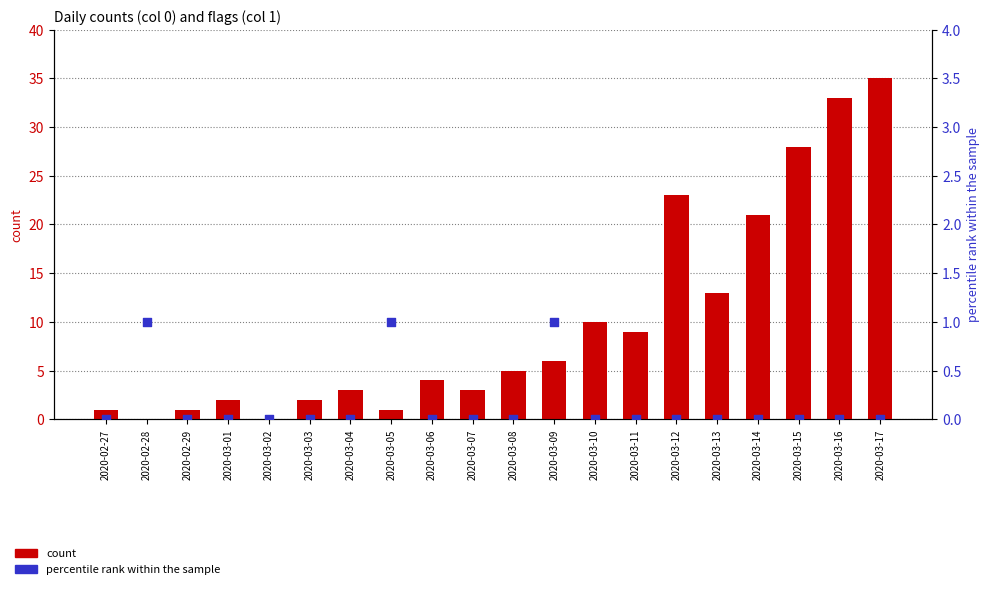

Is the value of percentile rank within the sample at 2020-02-28 greater than the value of count at 2020-03-02?

Yes